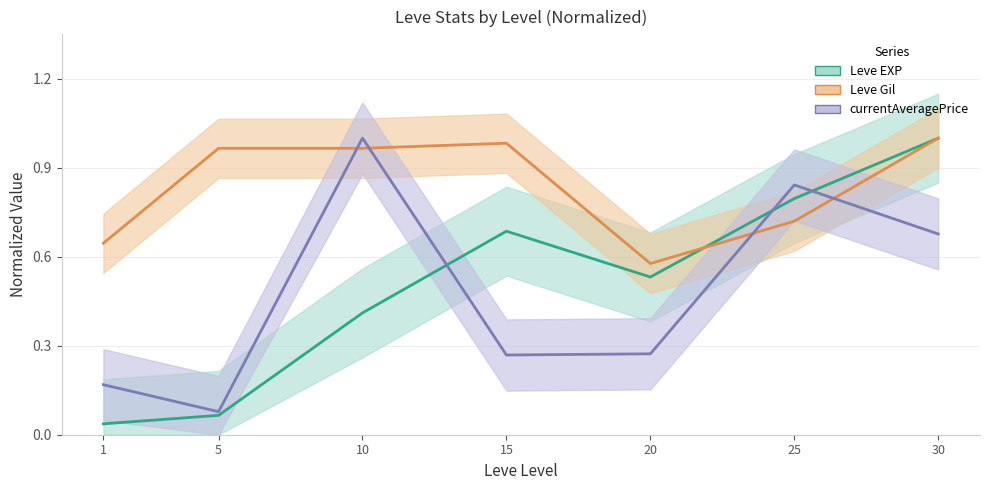

Which category has the highest value across all series?

30